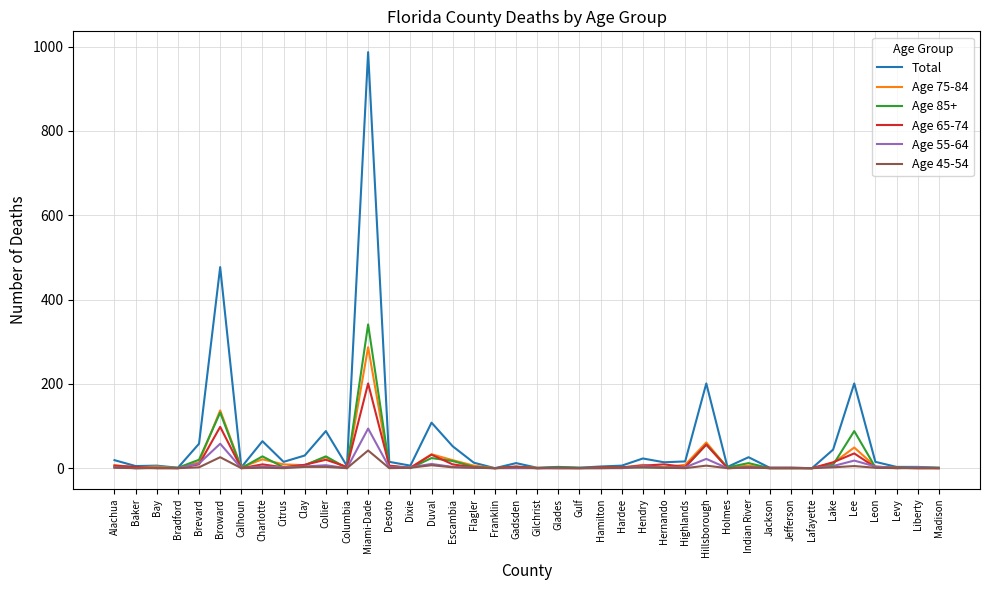

Is it true that Age 75-84 equals -137 at Jackson?

False